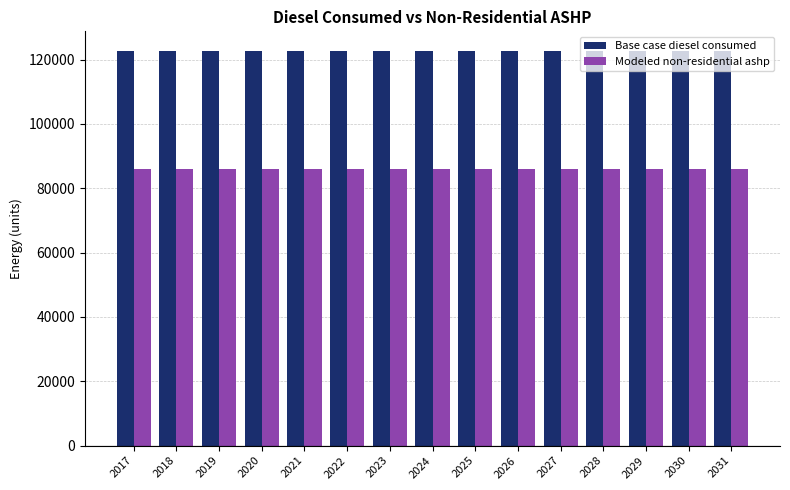

Count the number of data series in this chart.

2